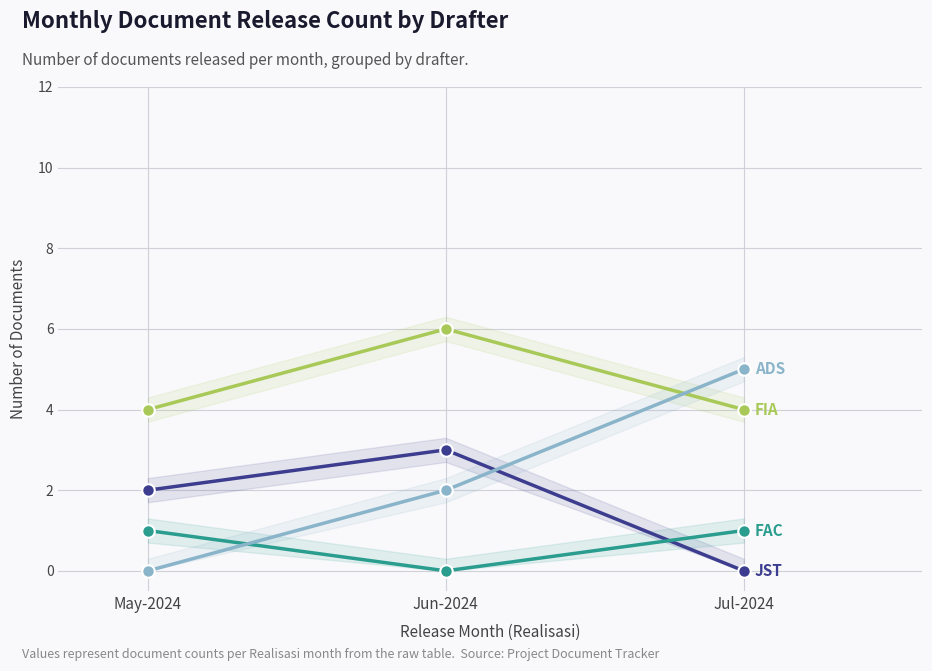

What is the label of the 2nd point from the left?

Jun-2024